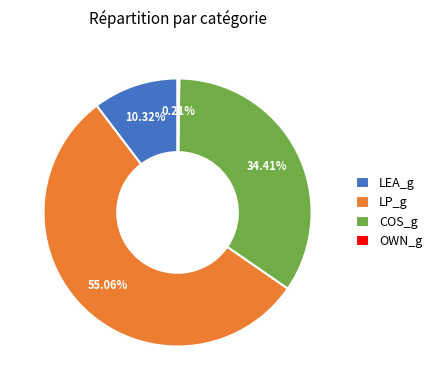

To the nearest percent, what percentage of the pie is COS_g?

34%